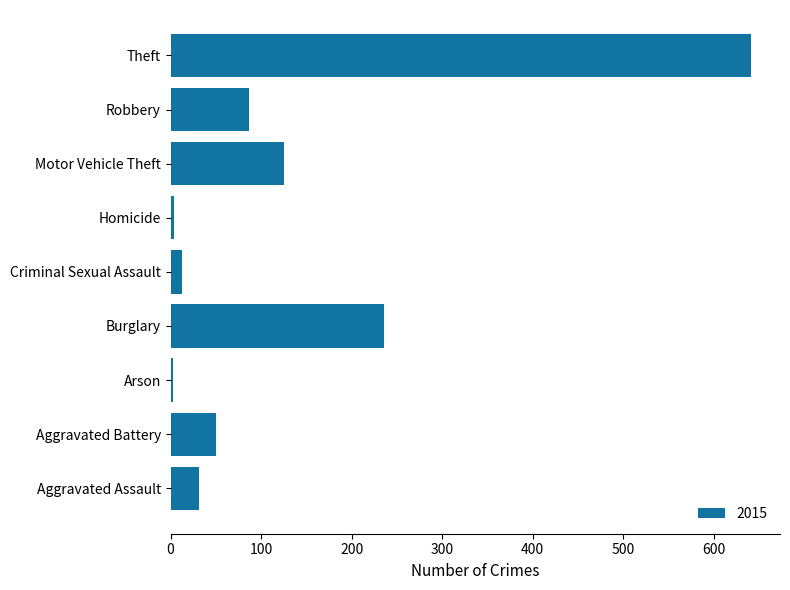

What is the average value?

132